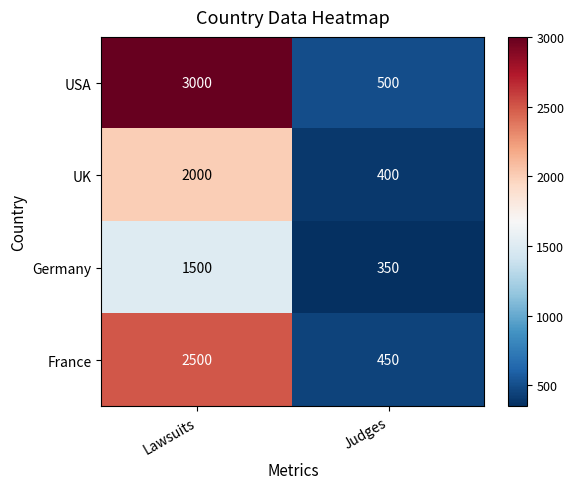

What is the total value across all series at Lawsuits?

9000